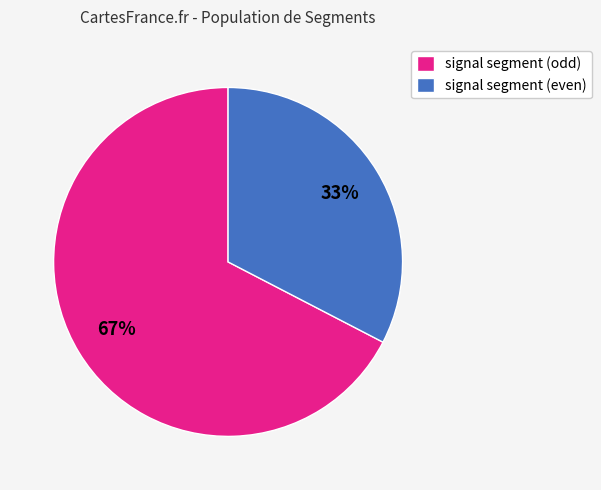

Is the sum of signal segment (odd) and signal segment (even) greater than half?

Yes